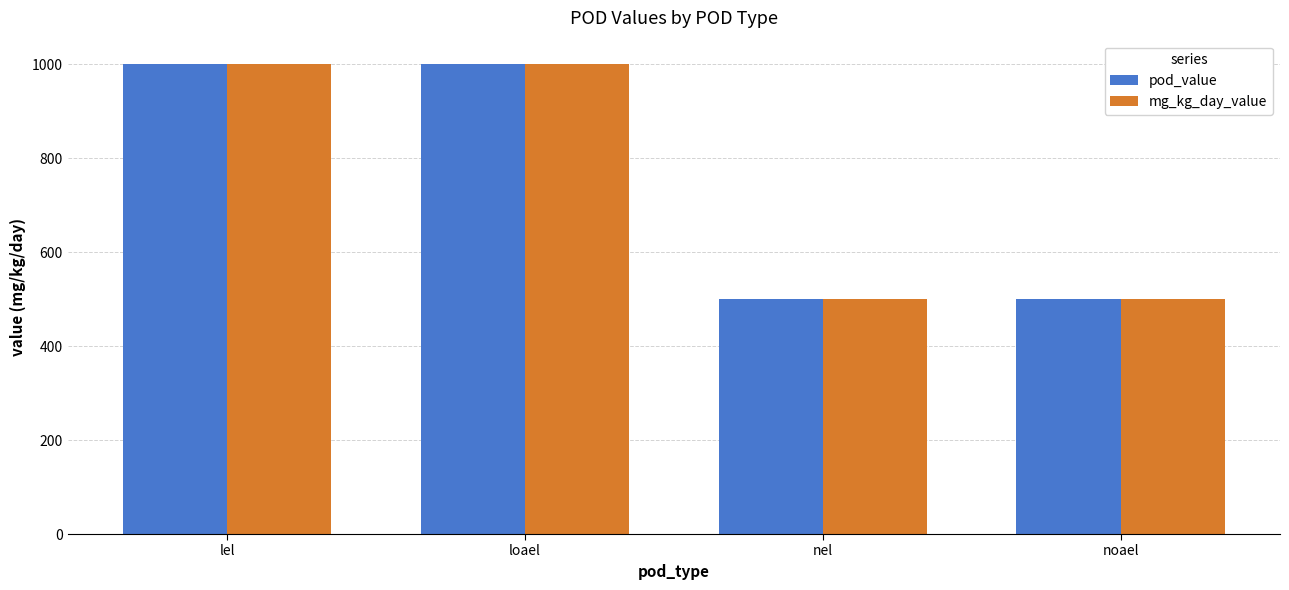

What is the value of the mg_kg_day_value bar at the 3rd from the left?

500